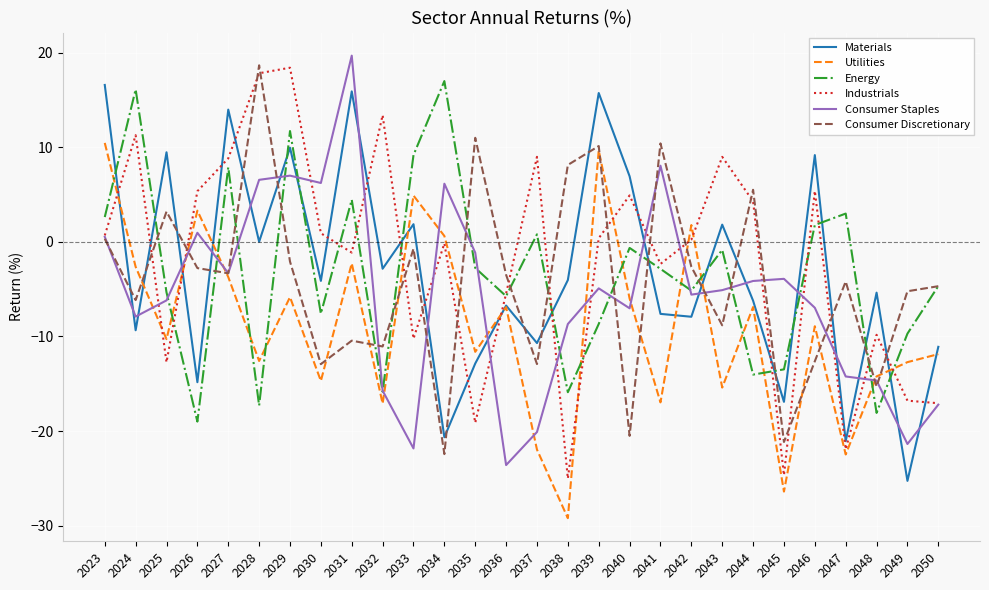

What is the greatest value displayed?

19.7